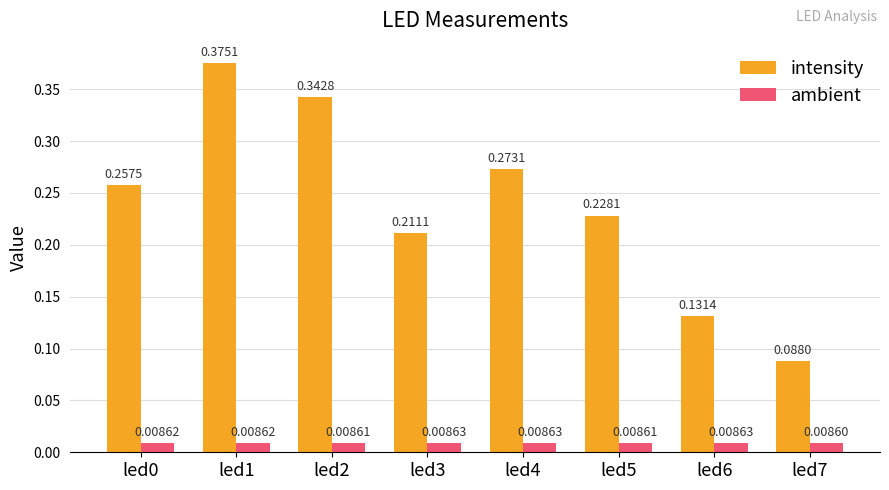

Which category has the lowest value across all series?

led7